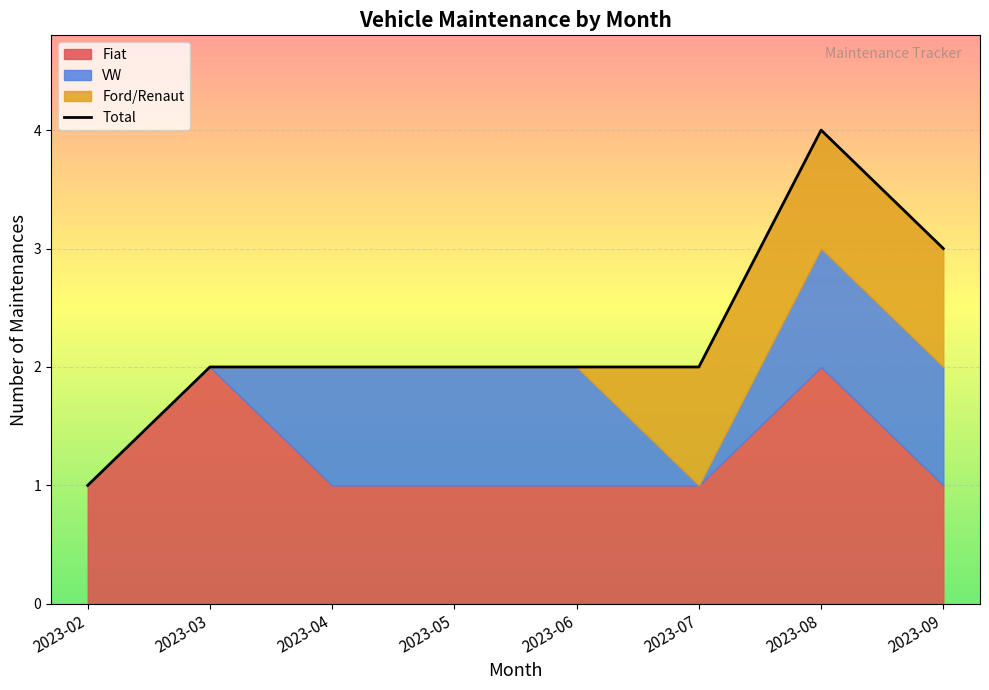

What is the difference between the values at 2023-09 and 2023-06?

1